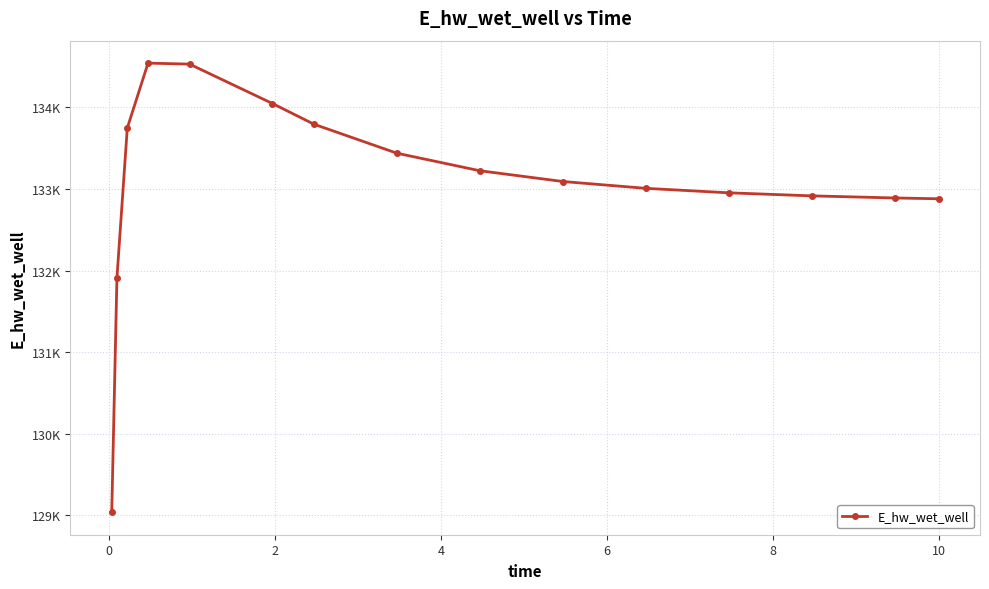

What is the difference between the maximum and second lowest values?

2632.8